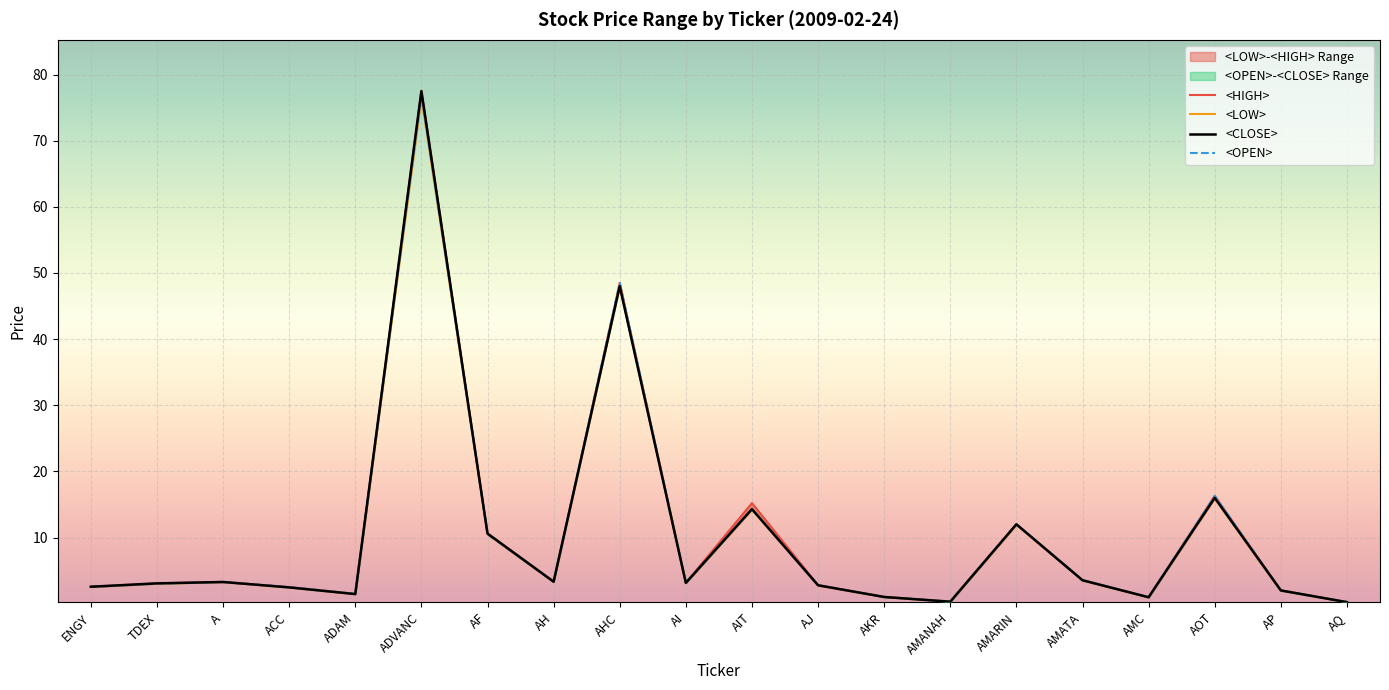

What is the value of the <LOW> point at the 10th from the left?

3.1